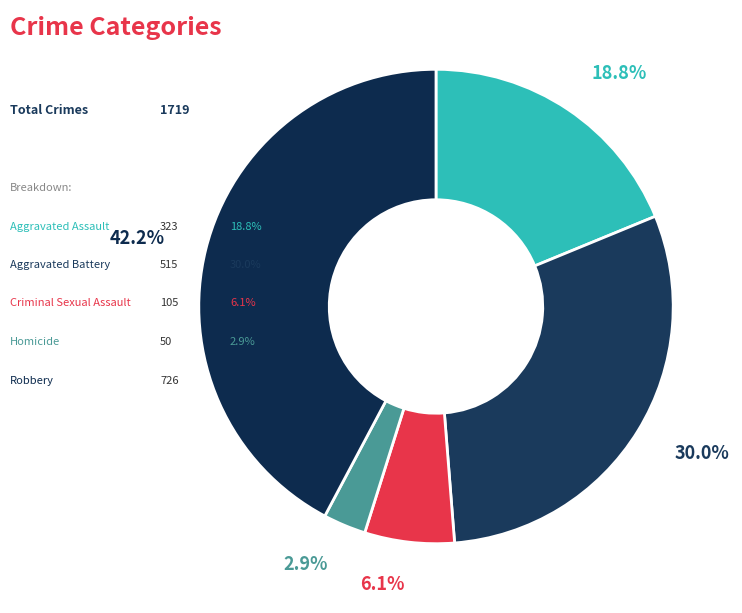

Count the number of slices in the pie.

5